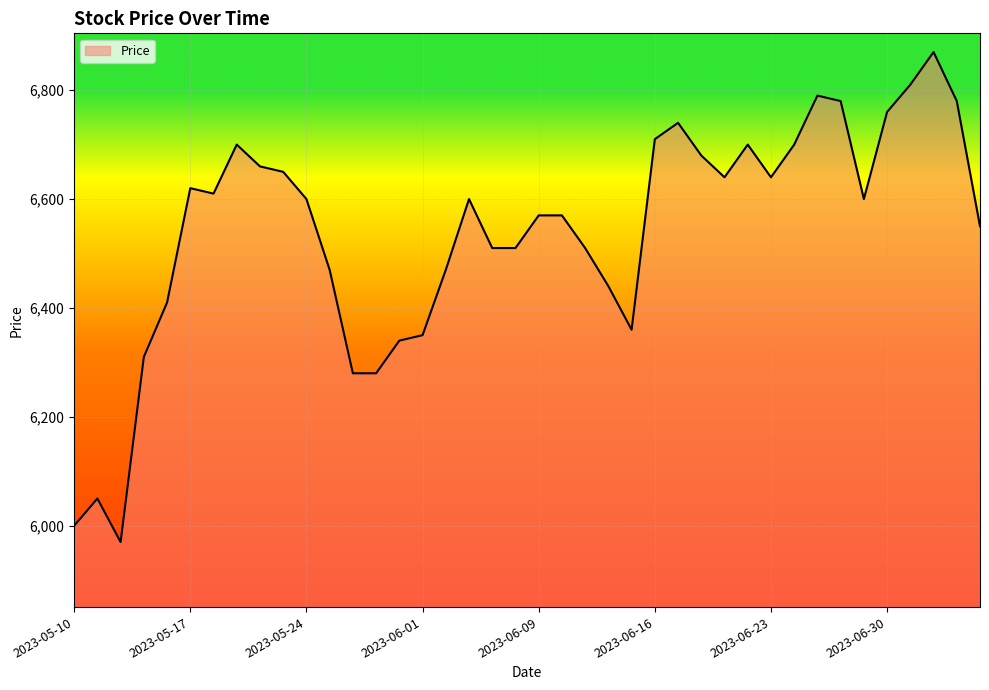

What is the maximum value shown in the chart?

6870